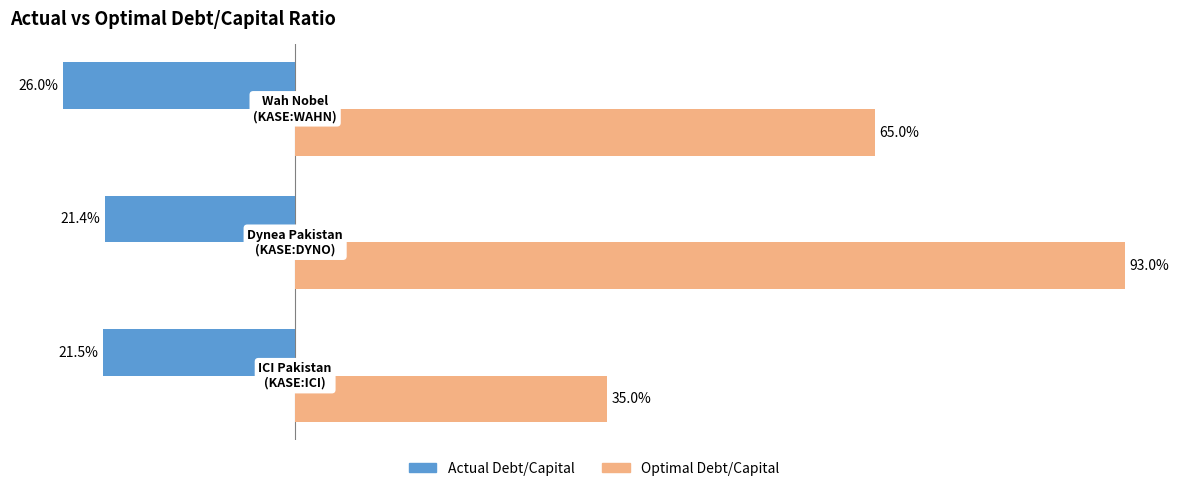

What is the difference between the maximum and minimum values in the Optimal Debt/Capital series?

0.6